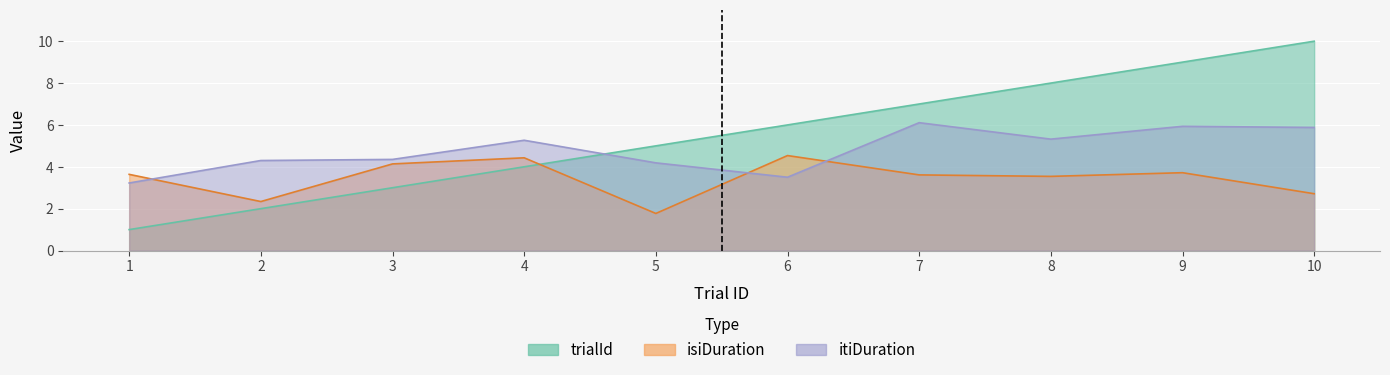

At which category does isiDuration reach its first local peak?

4